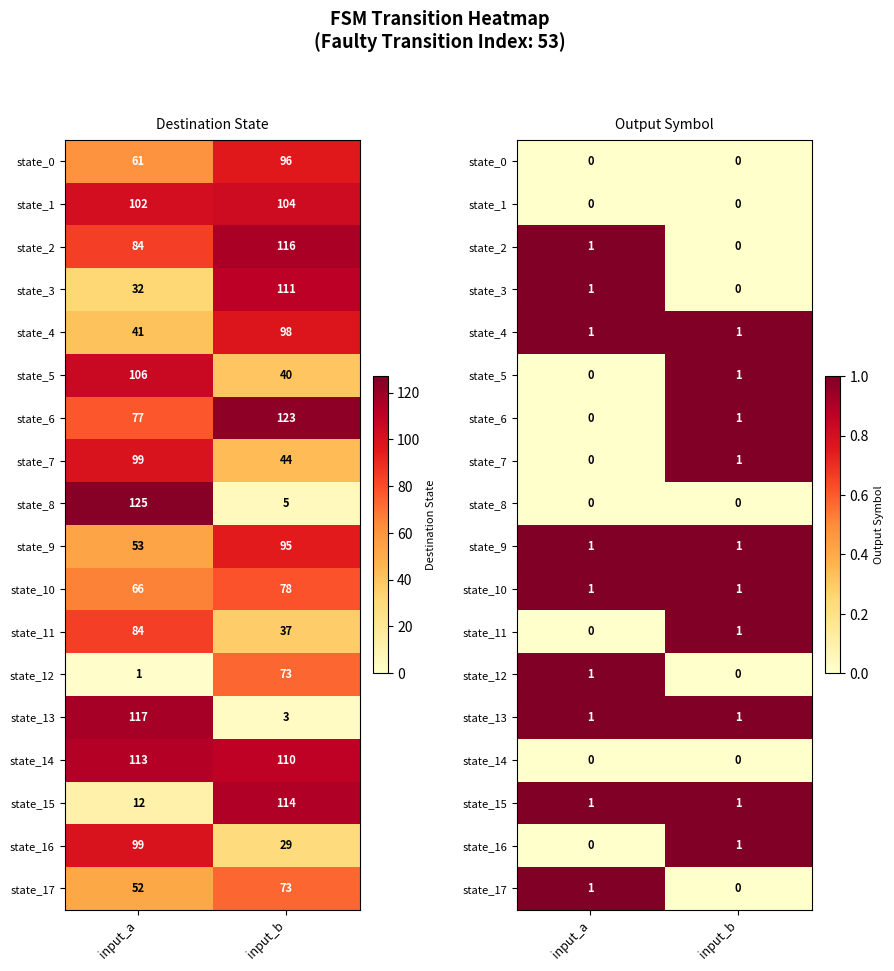

At which label does state_2 reach its minimum?

input_b